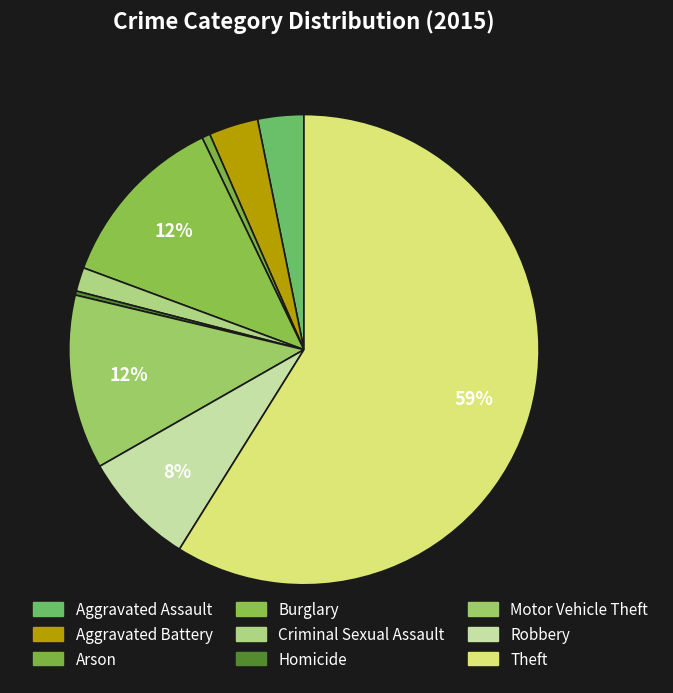

To the nearest percent, what is the difference between the Motor Vehicle Theft and Criminal Sexual Assault slice percentages?

10%